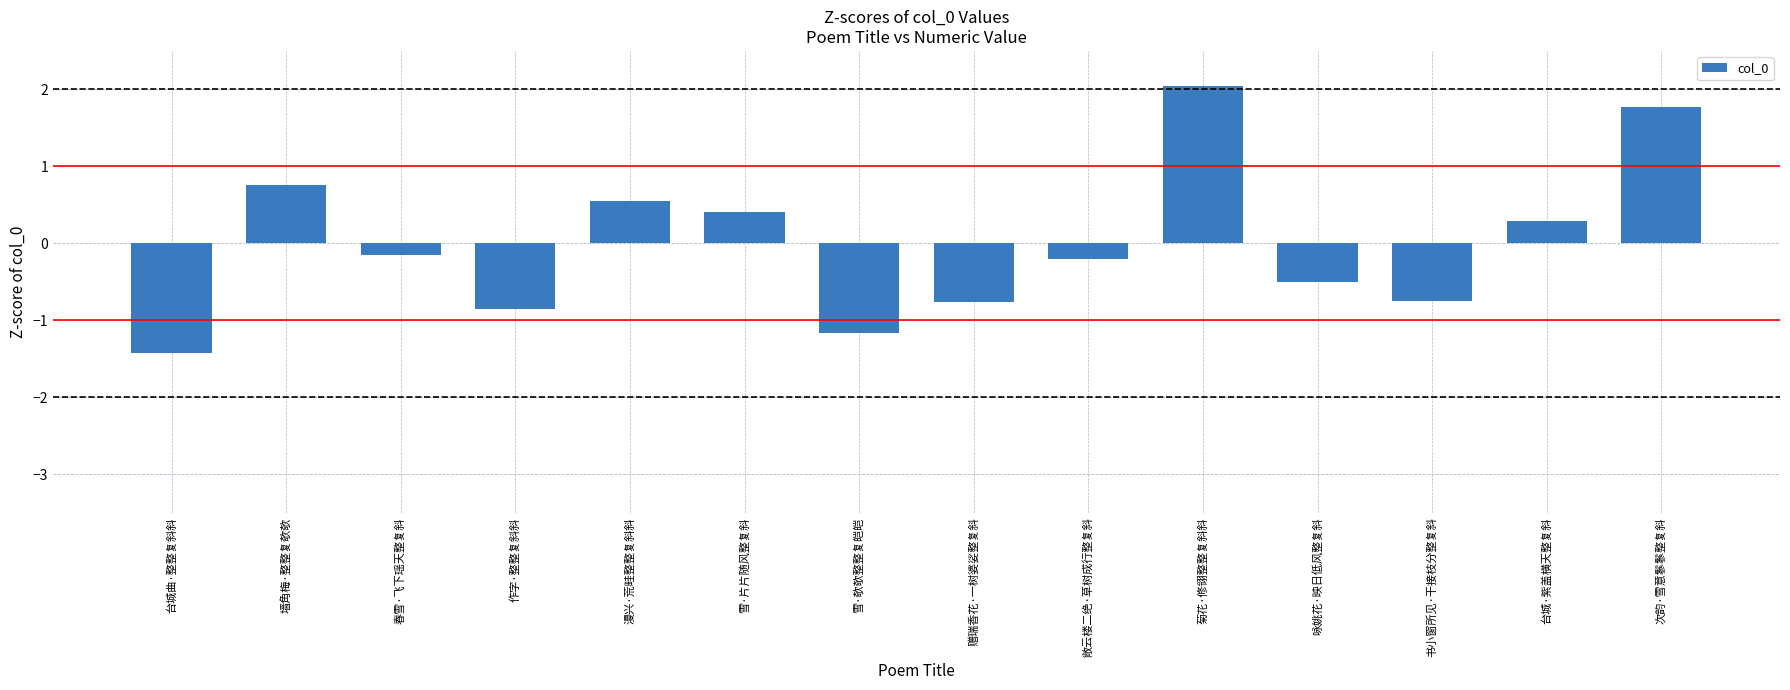

Which category has the highest value across all series?

菊花·修翎整整复斜斜